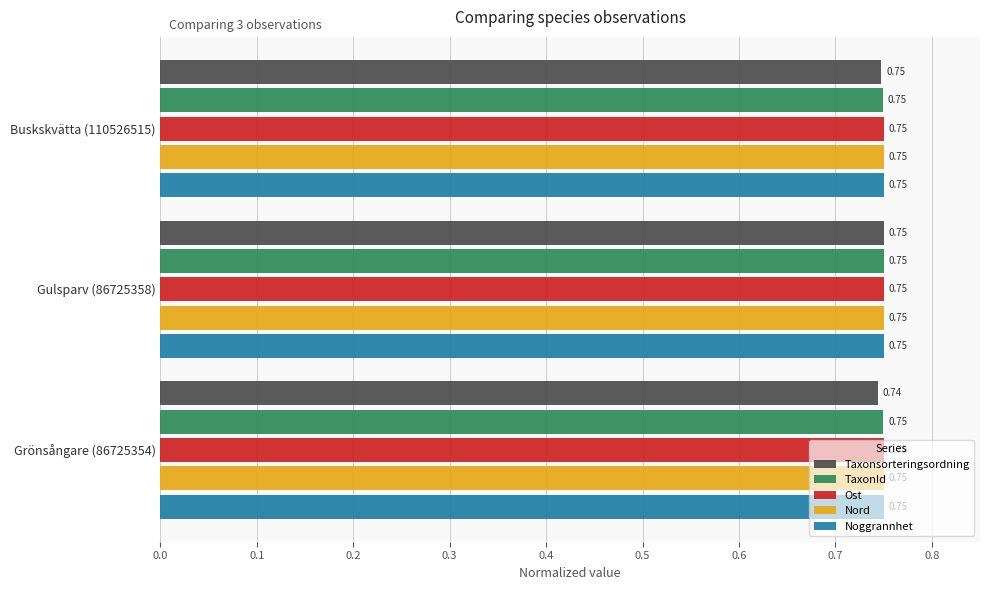

What is the total value across all series at Gulsparv (86725358)?

3.8